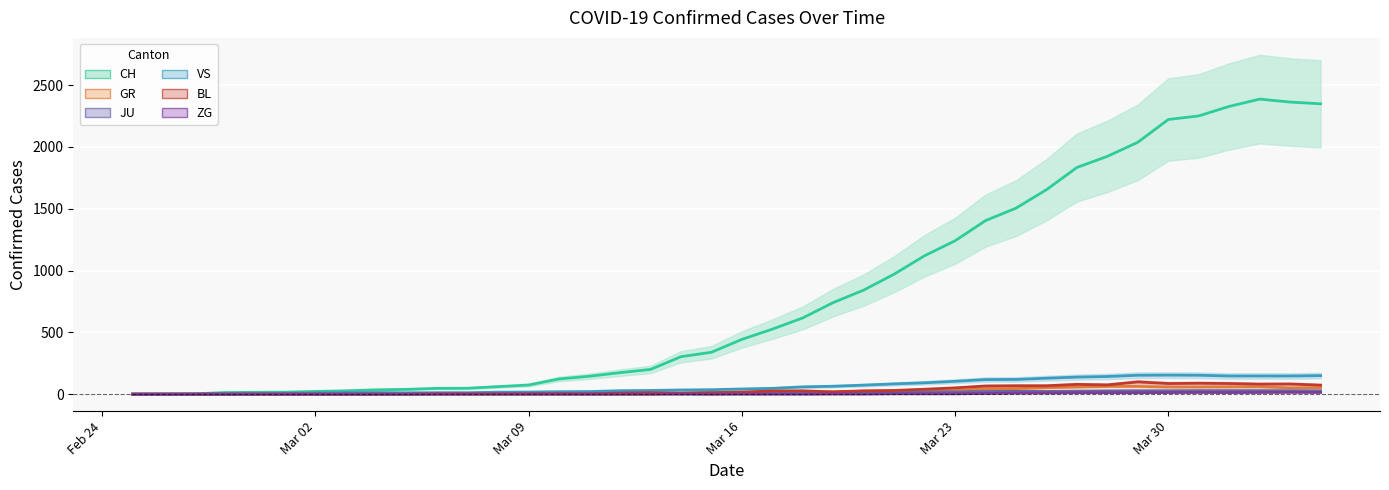

Which category has the highest value in the BL series?

2020-03-29